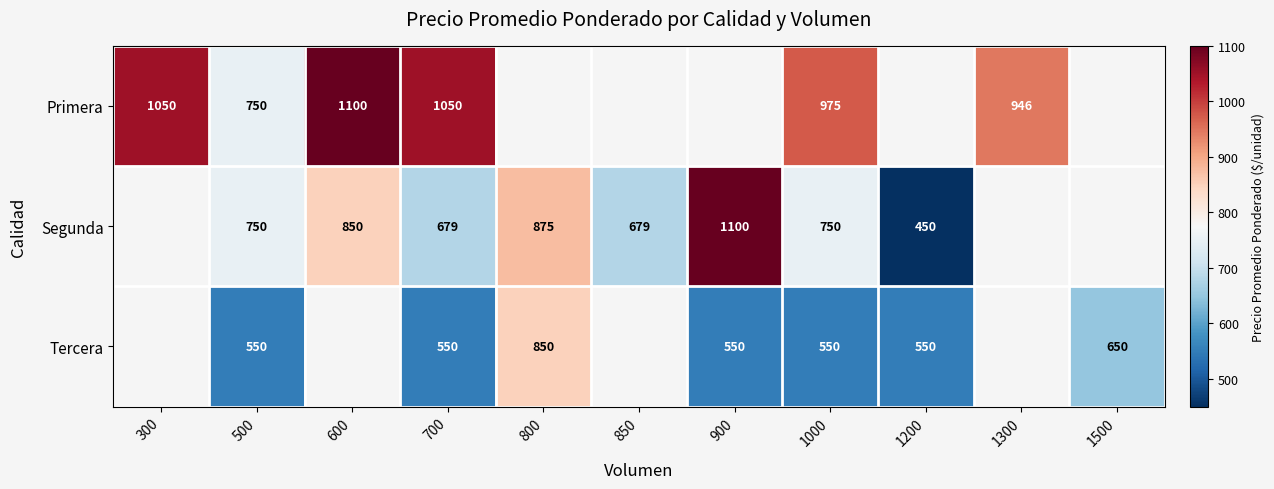

The Primera series shows 710 at 600. True or false?

False